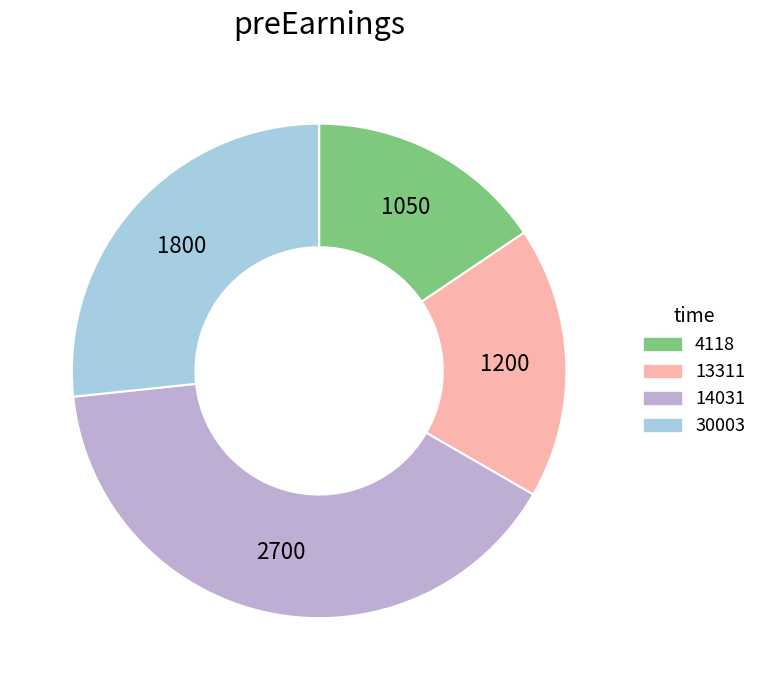

Rank the categories by value from highest to lowest.

14031, 30003, 13311, 4118